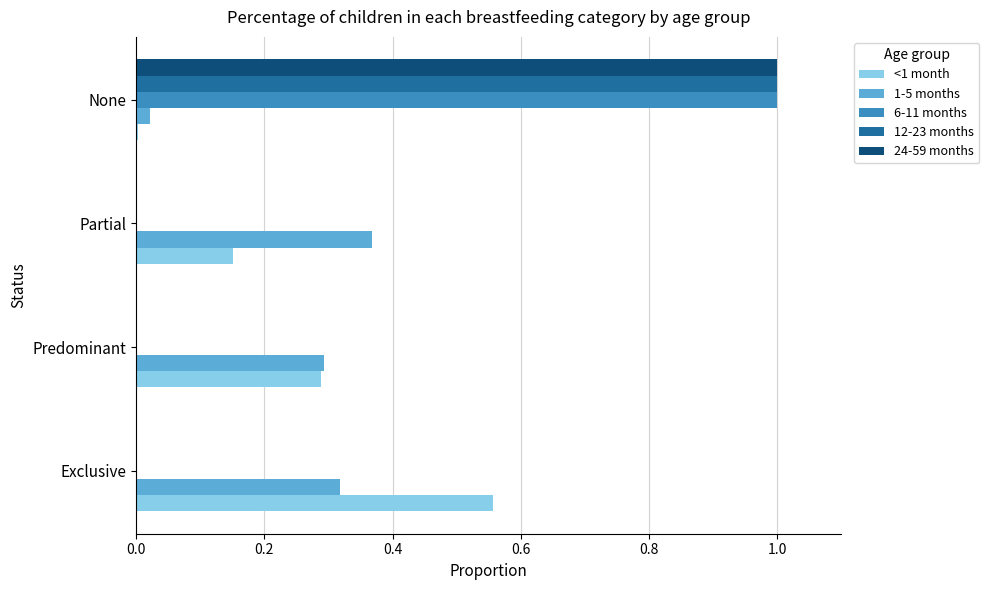

What is the maximum value shown in the chart?

1.0